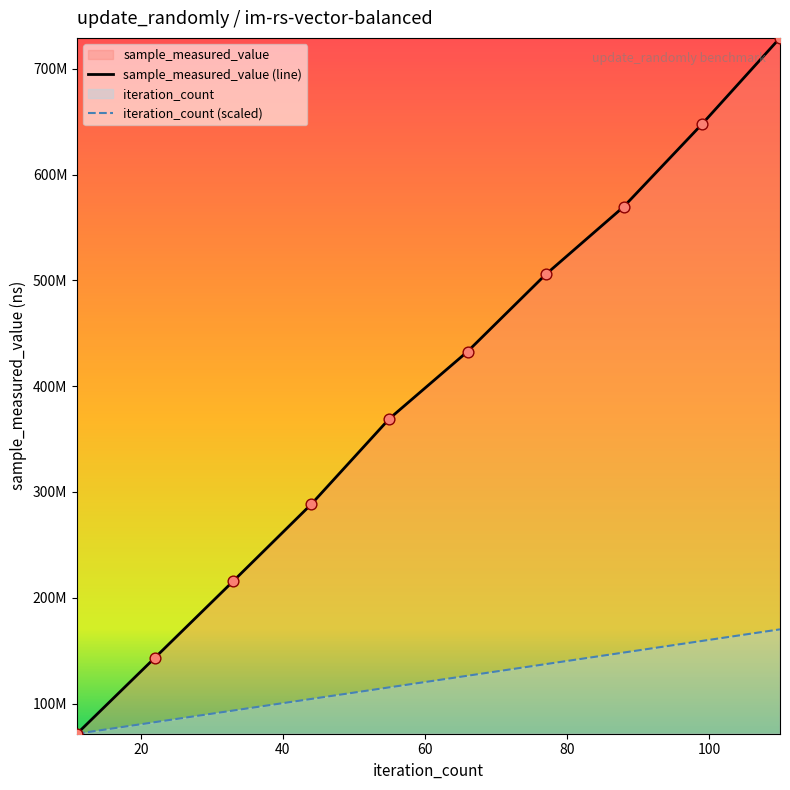

At how many categories does at least one series exceed 182061166?

8